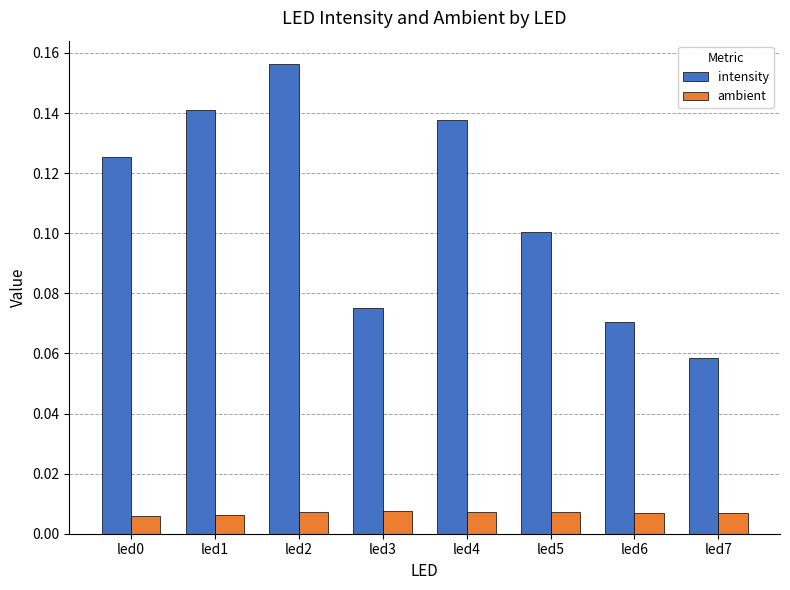

What is the sum of all intensity values?

0.9